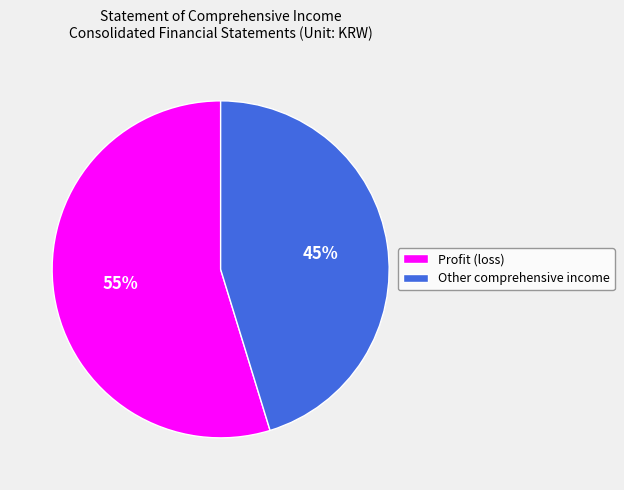

To the nearest percent, what is the average slice percentage?

50%